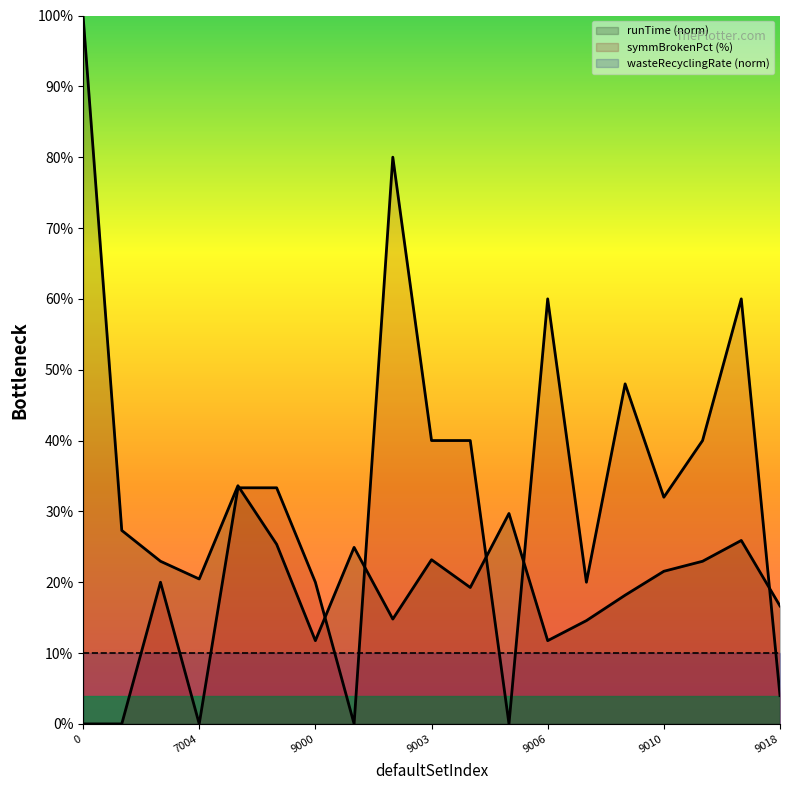

Does the chart have visible grid lines?

No